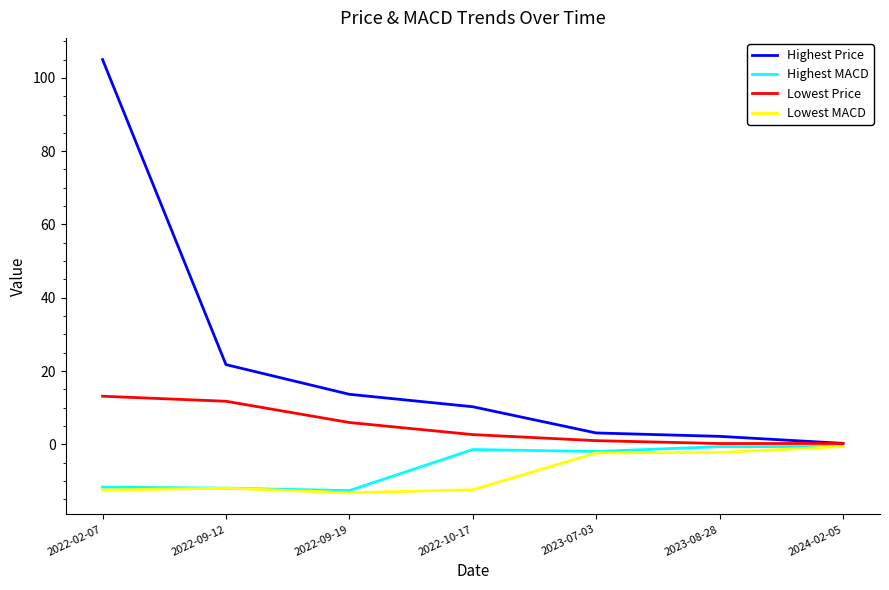

Is the value of Lowest MACD at 2022-09-19 greater than the value of Highest MACD at 2023-07-03?

No